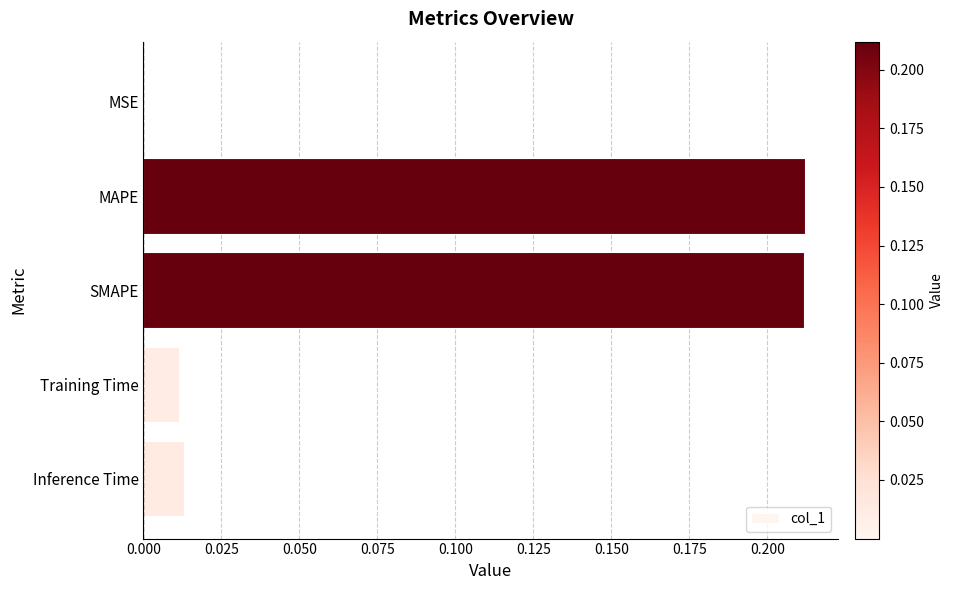

The chart shows a value of 0.0 at Inference Time. True or false?

True